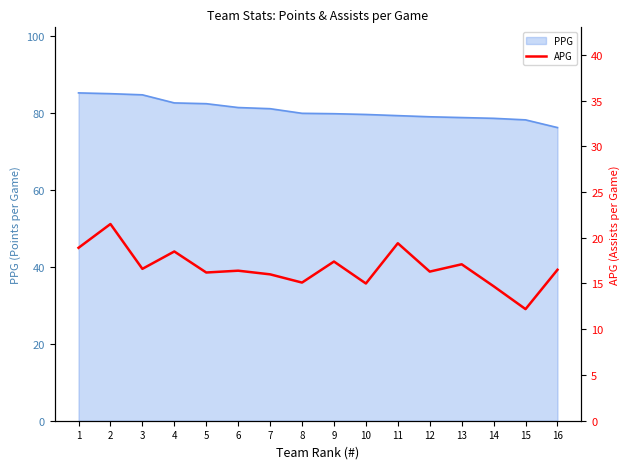

True or false: PPG has a value of 114.8 at 9.

False